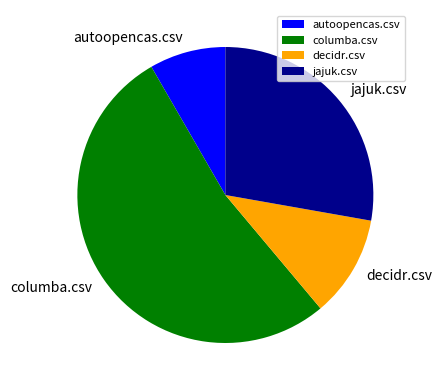

Combined, do columba.csv and jajuk.csv account for over 50%?

Yes